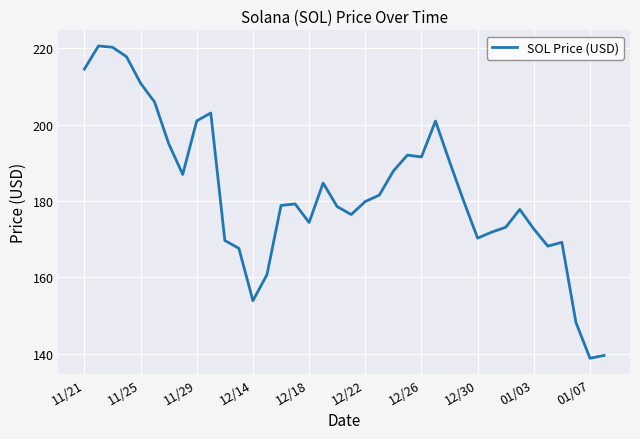

What is the minimum value shown in the chart?

138.8